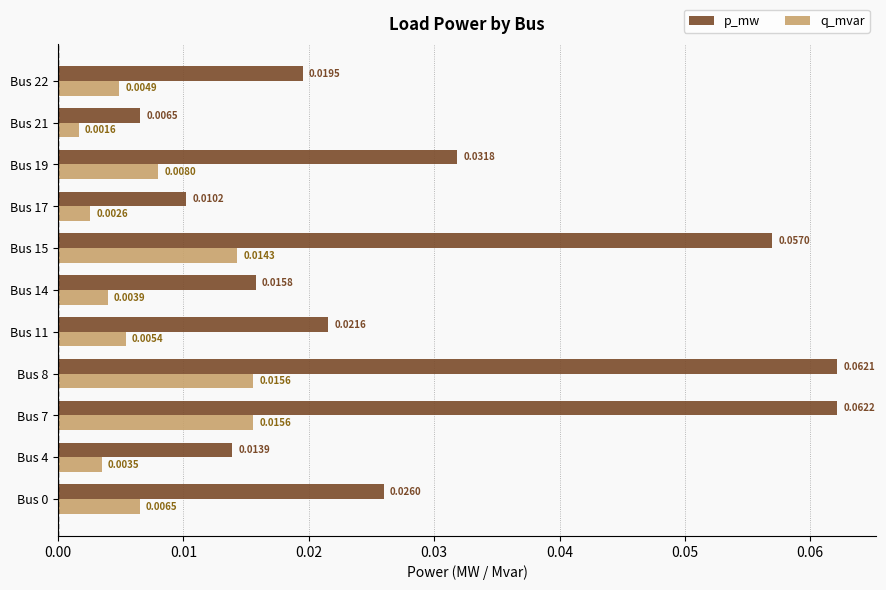

List the series in order of their overall mean, lowest first.

q_mvar, p_mw